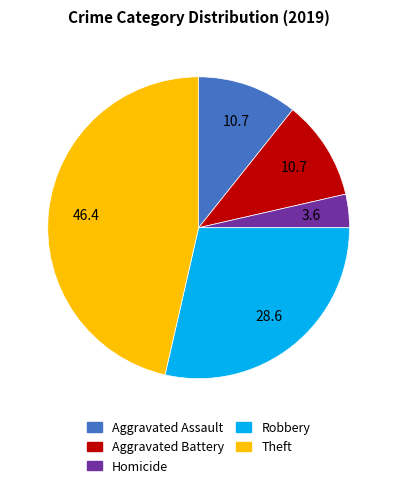

Is there a majority slice in this chart?

No